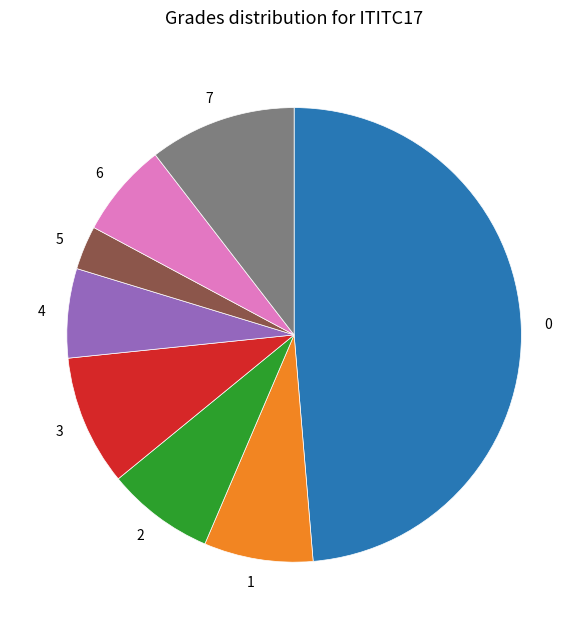

How many segments does this pie chart have?

8